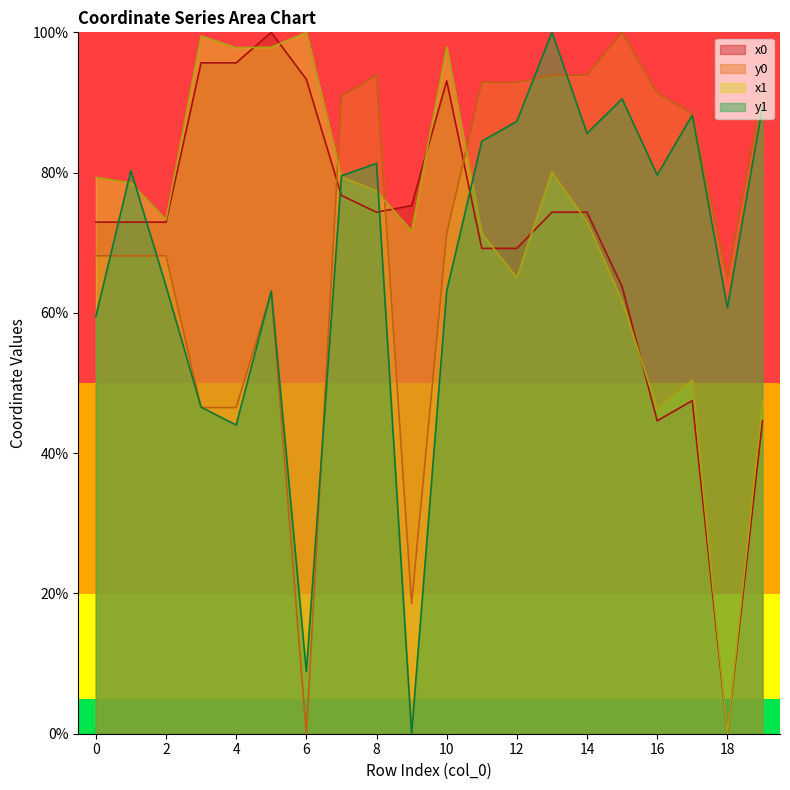

What is the maximum value for x0?

100.0